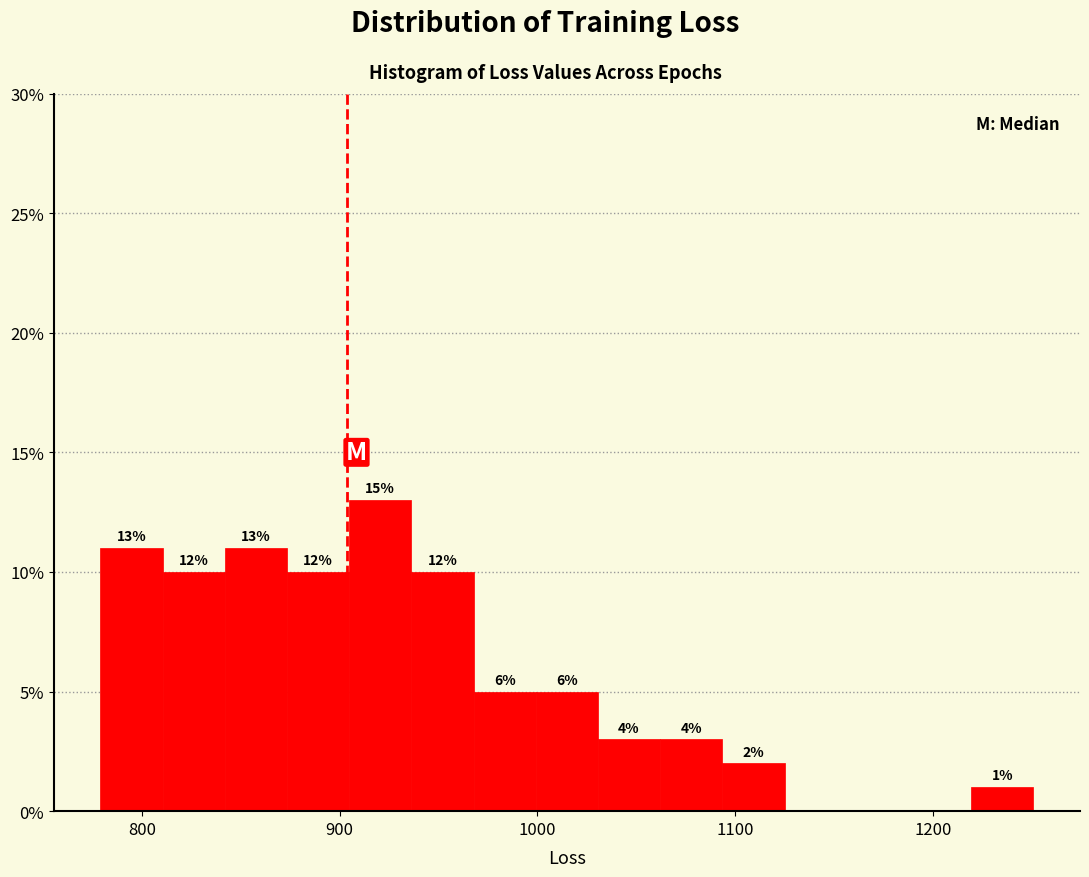

Around what value on the x-axis is the tallest bar? Give the approximate position of its centre, as read against the axis.

920